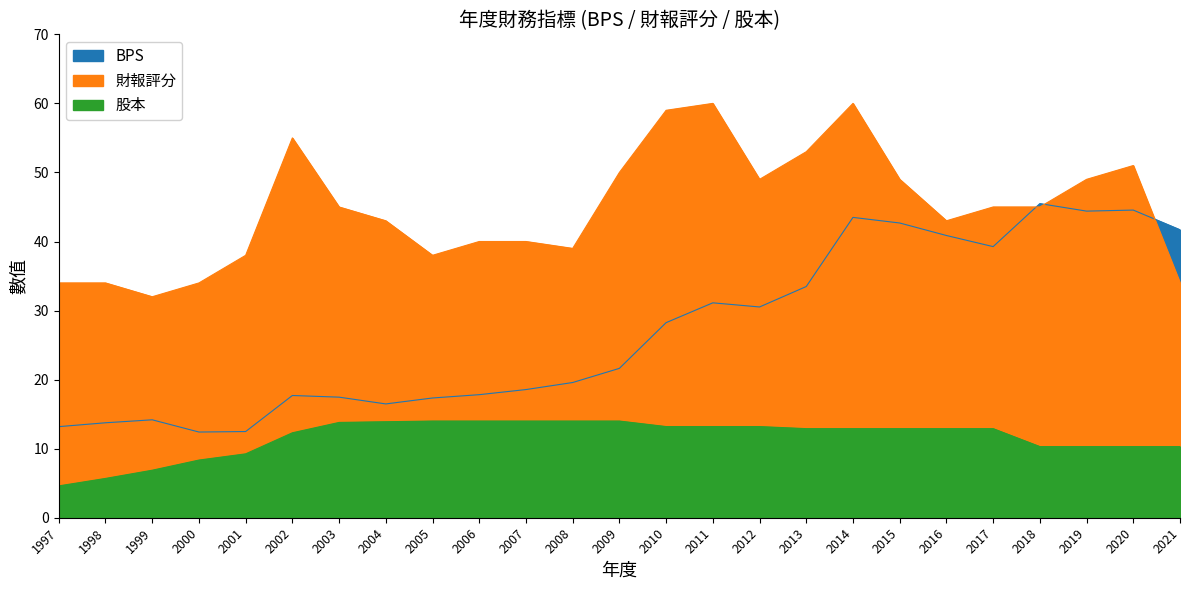

Where does the 財報評分 series first go above 45?

2002